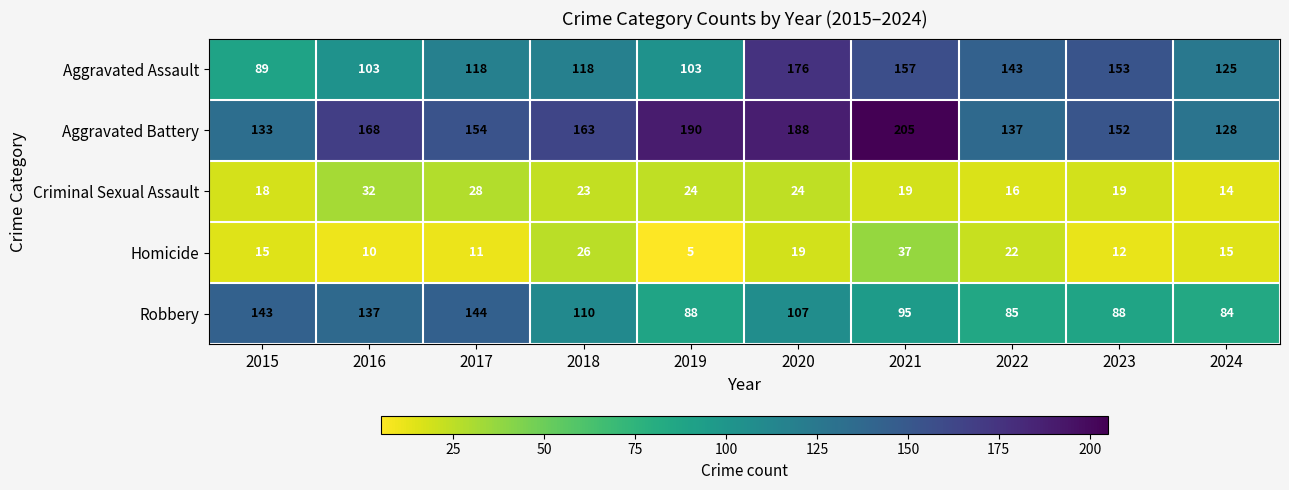

What is the difference between the highest and lowest values at 2016?

158